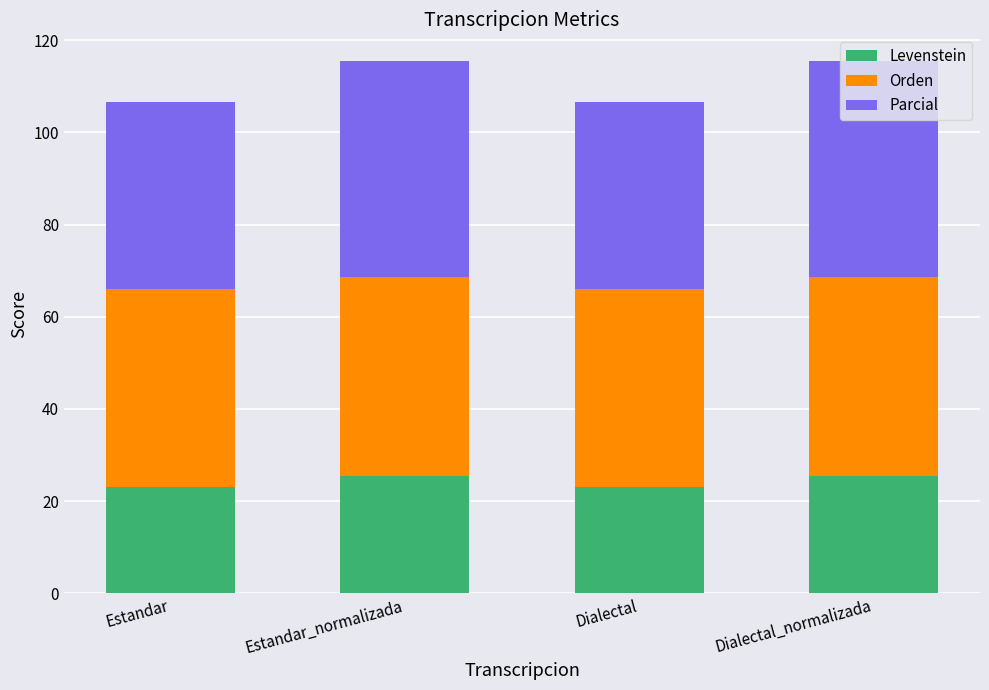

Are the bars grouped side by side (vs. stacked)?

No